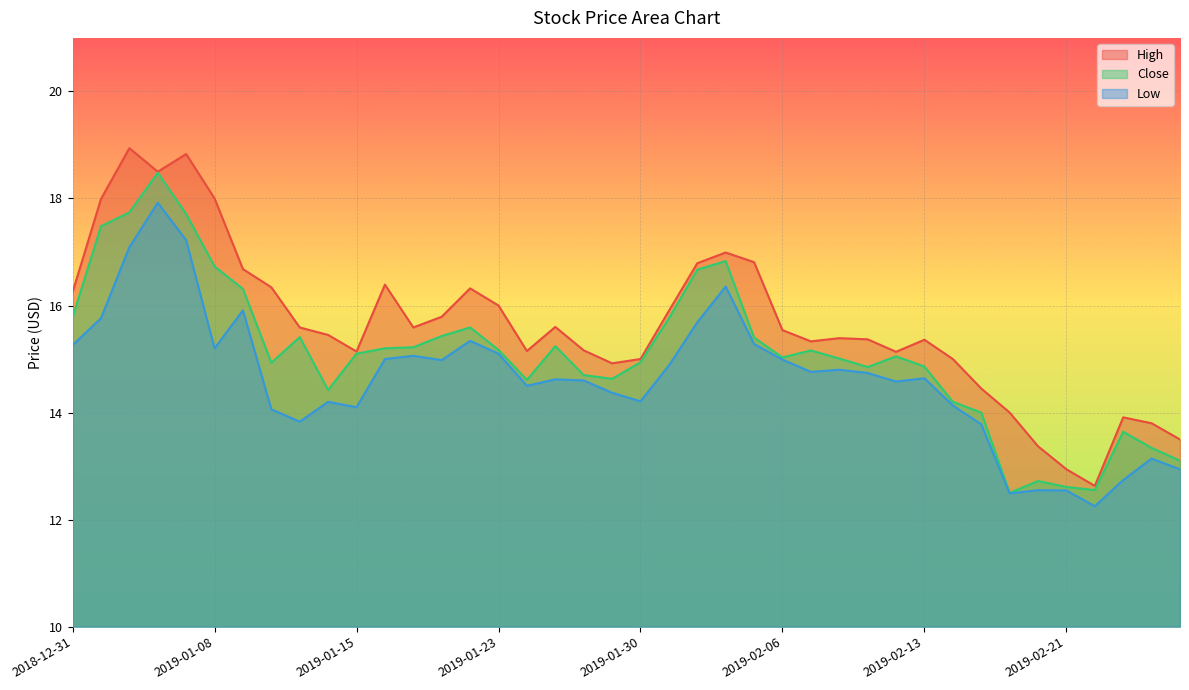

How many lines are shown in the chart?

3